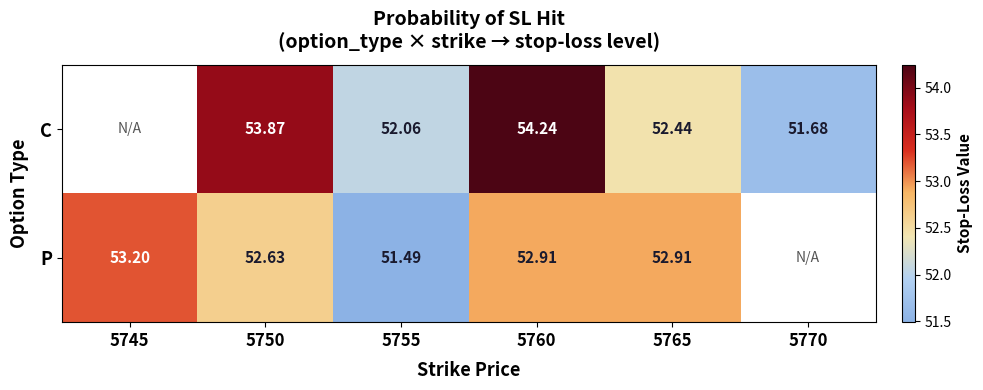

Rank the series at 5750 from highest to lowest value.

C, P